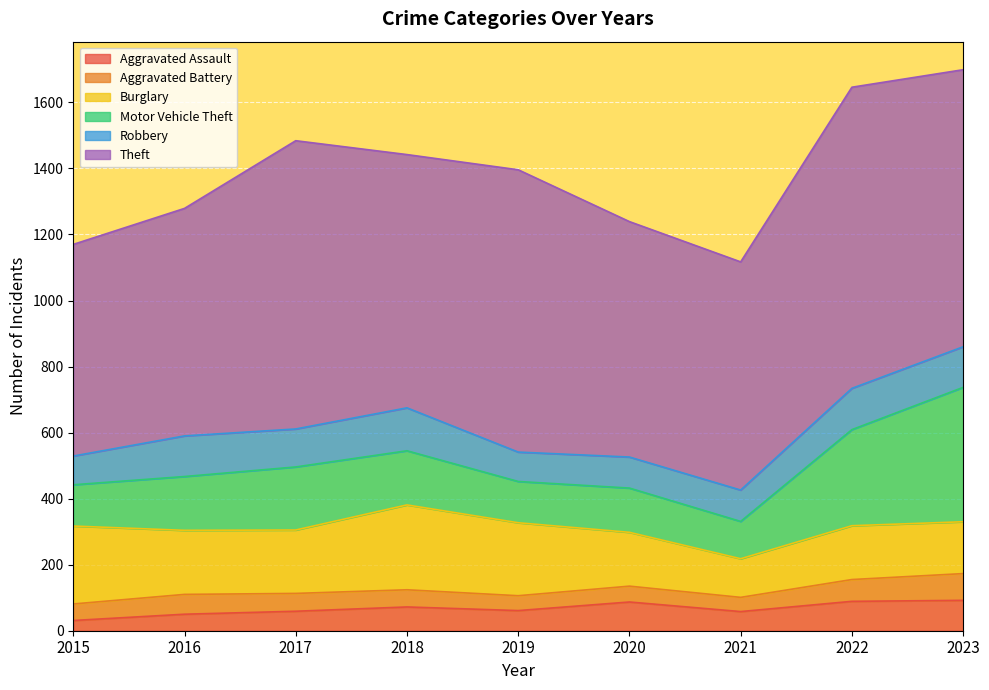

What is the average value of the Robbery series?

109